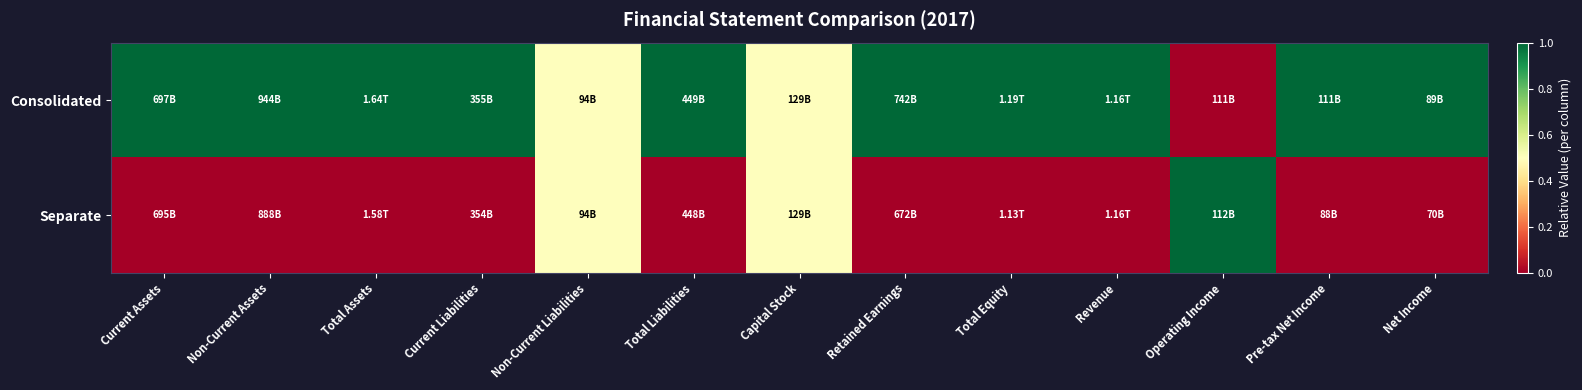

Reading left to right, what are all the values shown in this chart?

Consolidated: Current Assets=1.0	Non-Current Assets=1.0	Total Assets=1.0	Current Liabilities=1.0	Non-Current Liabilities=0.5	Total Liabilities=1.0	Capital Stock=0.5	Retained Earnings=1.0	Total Equity=1.0	Revenue=1.0	Operating Income=0.0	Pre-tax Net Income=1.0	Net Income=1.0
Separate: Current Assets=0.0	Non-Current Assets=0.0	Total Assets=0.0	Current Liabilities=0.0	Non-Current Liabilities=0.5	Total Liabilities=0.0	Capital Stock=0.5	Retained Earnings=0.0	Total Equity=0.0	Revenue=0.0	Operating Income=1.0	Pre-tax Net Income=0.0	Net Income=0.0